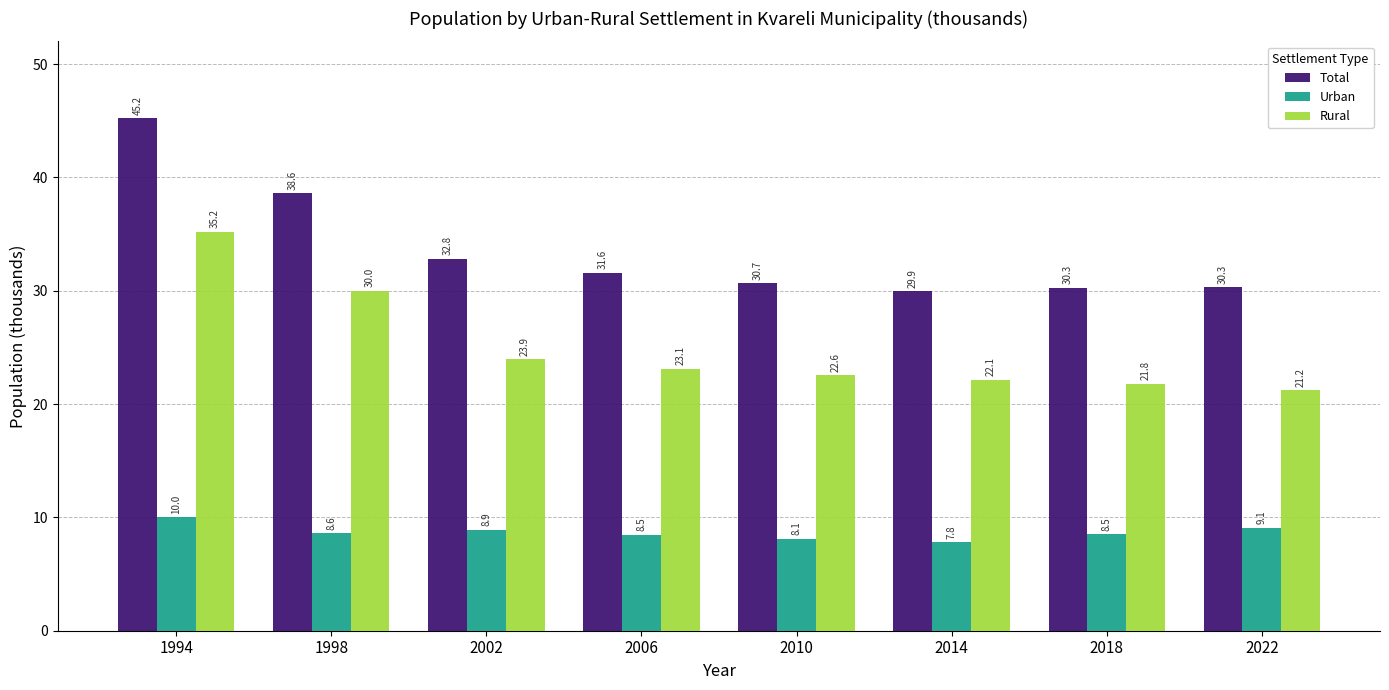

Between 2002 and 2006, which series saw the biggest shift?

Total